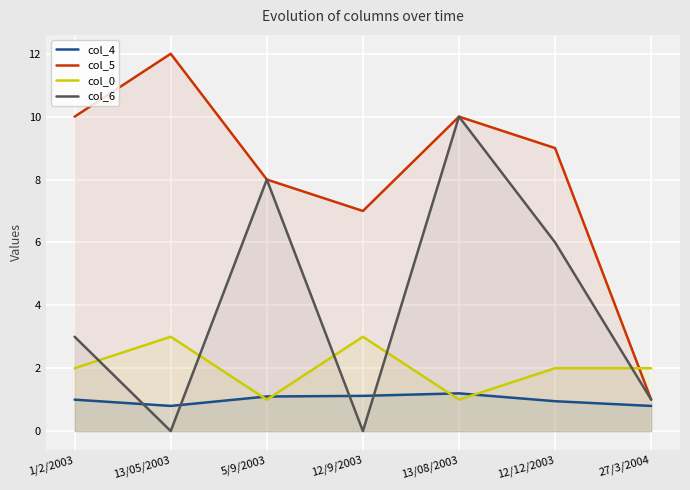

At which category is the sum across all series the highest?

13/08/2003